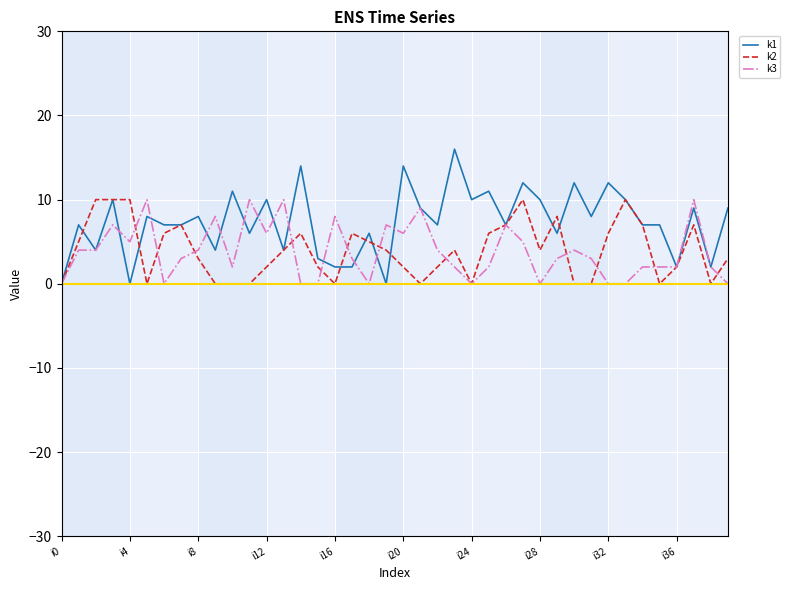

What is the maximum value for k1?

16